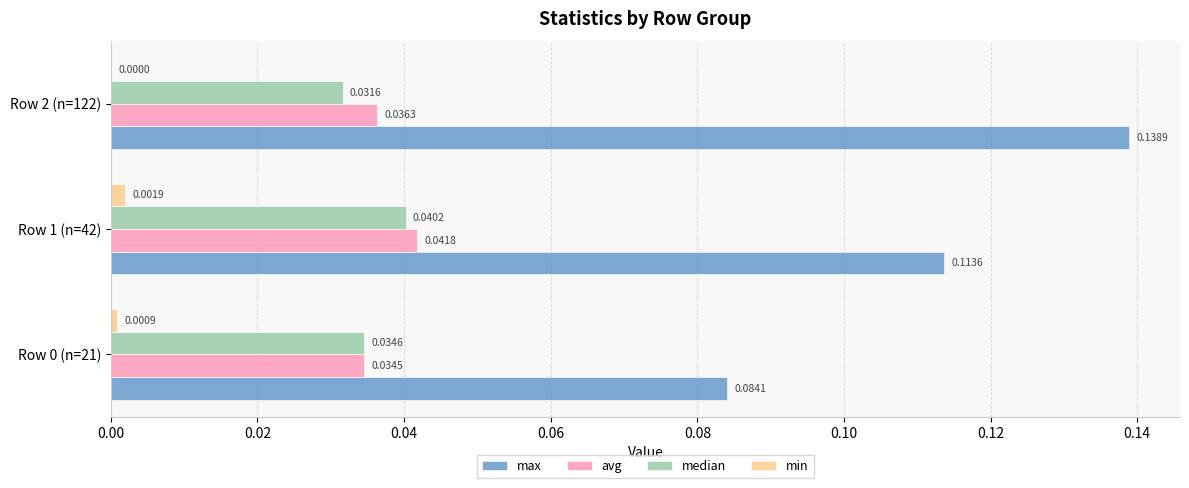

Which series has the largest total across all categories?

max